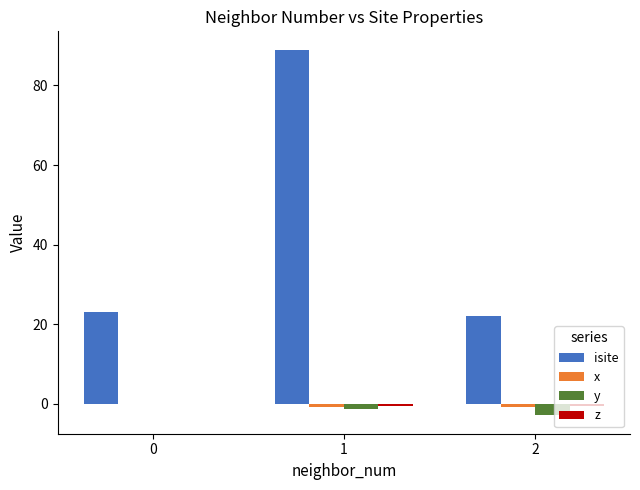

Which series has the largest total across all categories?

isite